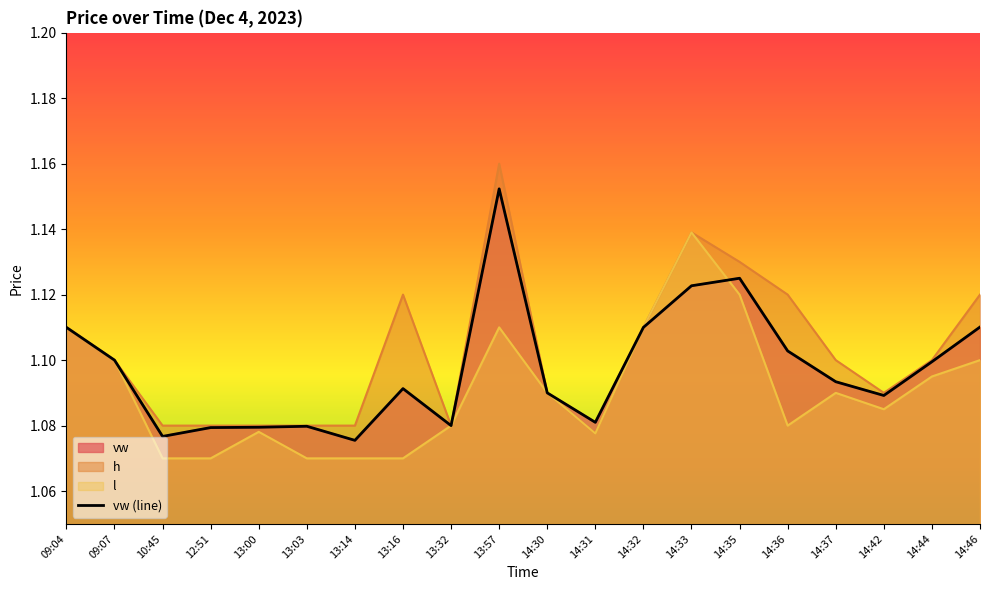

What is the lowest value of the vw series?

1.1